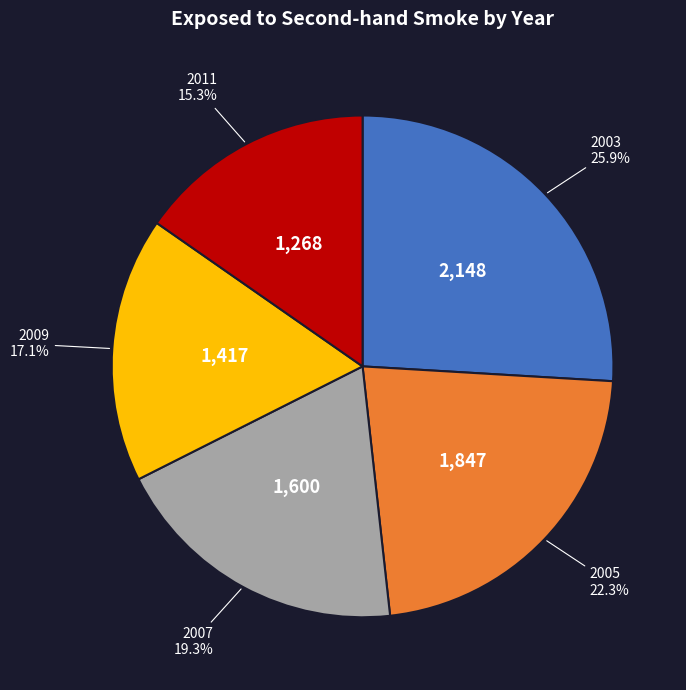

Does 2009 represent more than half of the total?

No